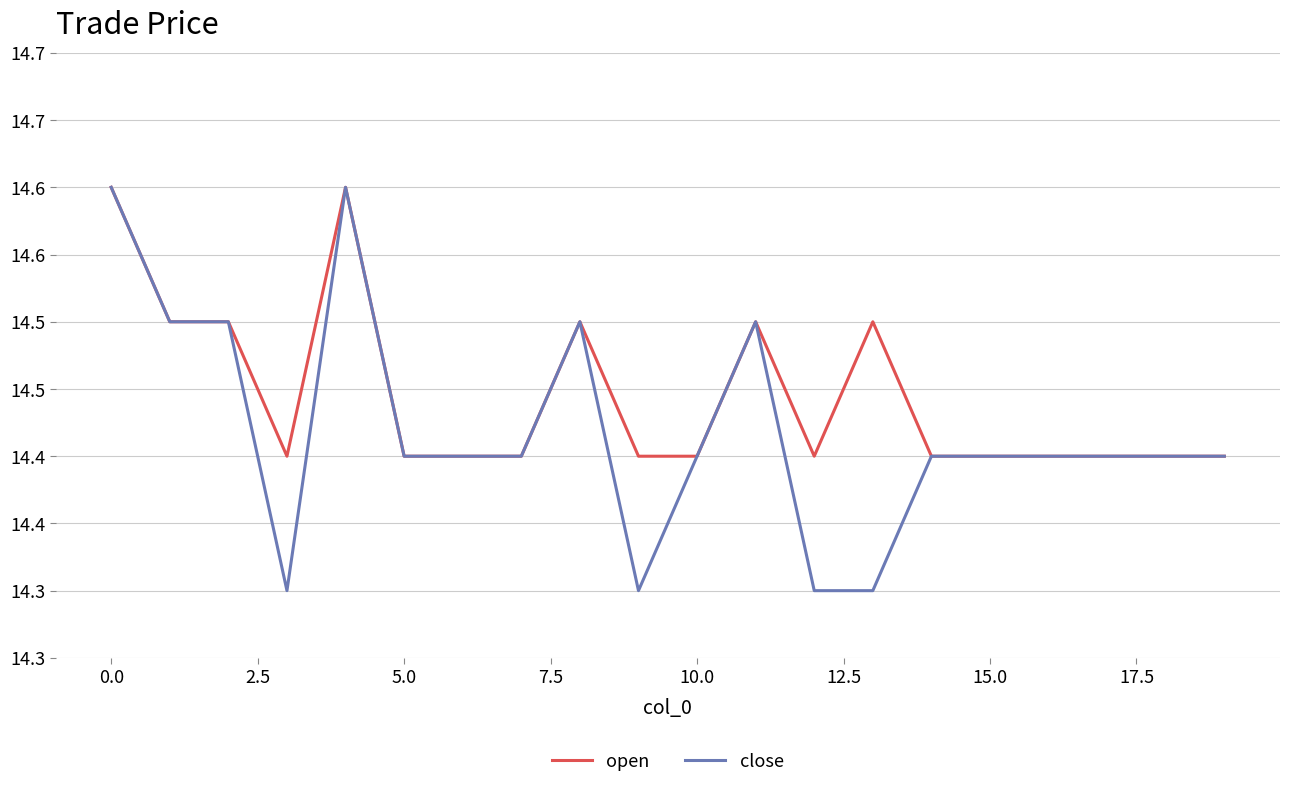

What are all the series names shown in the legend?

open, close